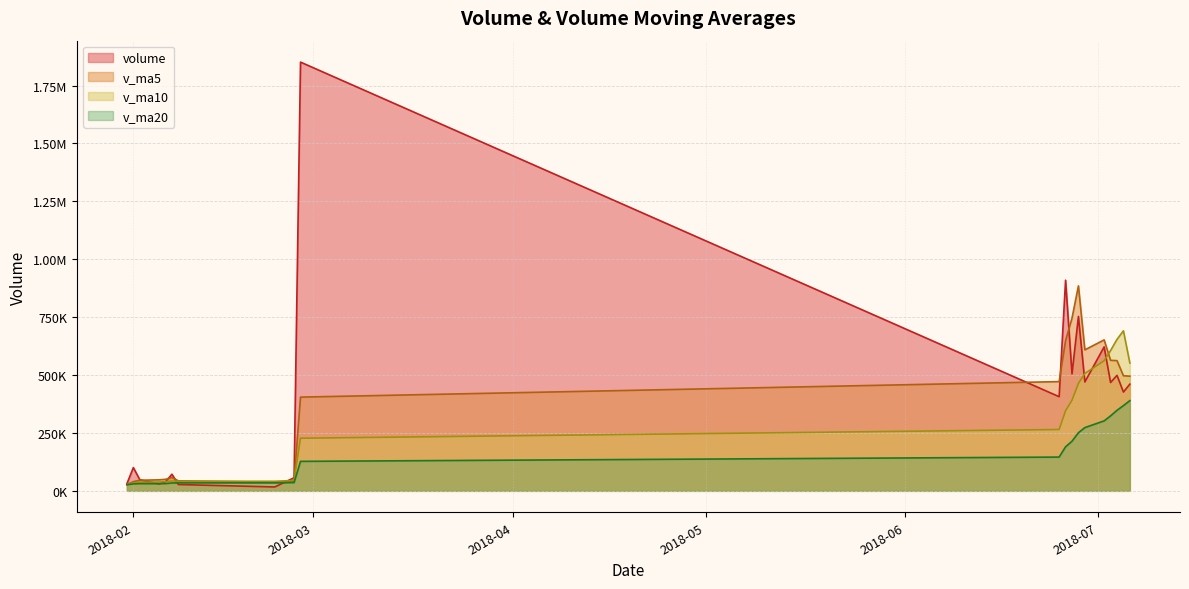

Reading left to right, what are all the values shown in this chart?

volume: 2018-07-06=460659.2	2018-07-05=426589.8	2018-07-04=498632.7	2018-07-03=467958.6	2018-07-02=621600.9	2018-06-29=470184.2	2018-06-28=752947.7	2018-06-27=505044.4	2018-06-26=909489.8	2018-06-25=406532.0	2018-02-27=1851349.1	2018-02-26=56618.0	2018-02-23=16798.0	2018-02-08=27240.0	2018-02-07=71763.7	2018-02-06=38986.8	2018-02-05=30007.0	2018-02-02=48110.0	2018-02-01=100355.6	2018-01-31=30953.1
v_ma5: 2018-07-06=495088.3	2018-07-05=496993.2	2018-07-04=562264.8	2018-07-03=563547.2	2018-07-02=651853.4	2018-06-29=608839.6	2018-06-28=885072.6	2018-06-27=745806.7	2018-06-26=648157.4	2018-06-25=471707.4	2018-02-27=404753.8	2018-02-26=42281.3	2018-02-23=36959.1	2018-02-08=43221.5	2018-02-07=57844.6	2018-02-06=49682.5	2018-02-05=47539.9	2018-02-02=45683.9	2018-02-01=39759.0	2018-01-31=26917.4
v_ma10: 2018-07-06=551963.9	2018-07-05=691032.9	2018-07-04=654035.8	2018-07-03=605852.3	2018-07-02=561780.4	2018-06-29=506796.7	2018-06-28=463677.0	2018-06-27=391382.9	2018-06-26=345689.5	2018-06-25=264776.0	2018-02-27=227218.1	2018-02-26=44910.6	2018-02-23=41321.5	2018-02-08=41490.2	2018-02-07=42381.0	2018-02-06=39172.2	2018-02-05=38087.1	2018-02-02=37101.8	2018-02-01=34413.0	2018-01-31=26783.0
v_ma20: 2018-07-06=389591.0	2018-07-05=367971.8	2018-07-04=347678.6	2018-07-03=323671.3	2018-07-02=302080.7	2018-06-29=272984.5	2018-06-28=250882.0	2018-06-27=214242.4	2018-06-26=190051.2	2018-06-25=145779.5	2018-02-27=127324.1	2018-02-26=35534.3	2018-02-23=34286.9	2018-02-08=34329.7	2018-02-07=33916.3	2018-02-06=31291.0	2018-02-05=30795.9	2018-02-02=31011.7	2018-02-01=29949.4	2018-01-31=26550.2